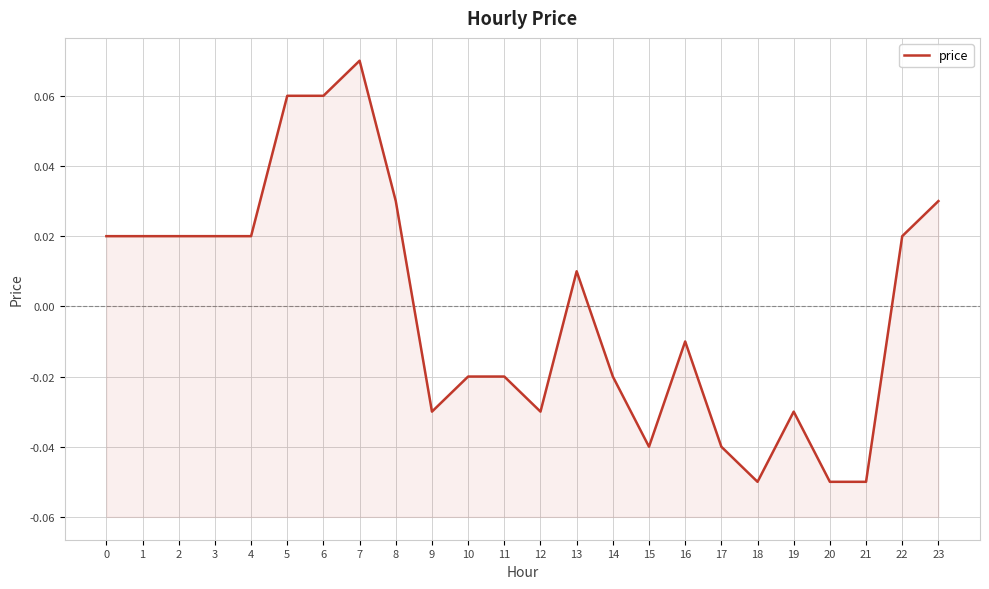

How many values are below zero?

12